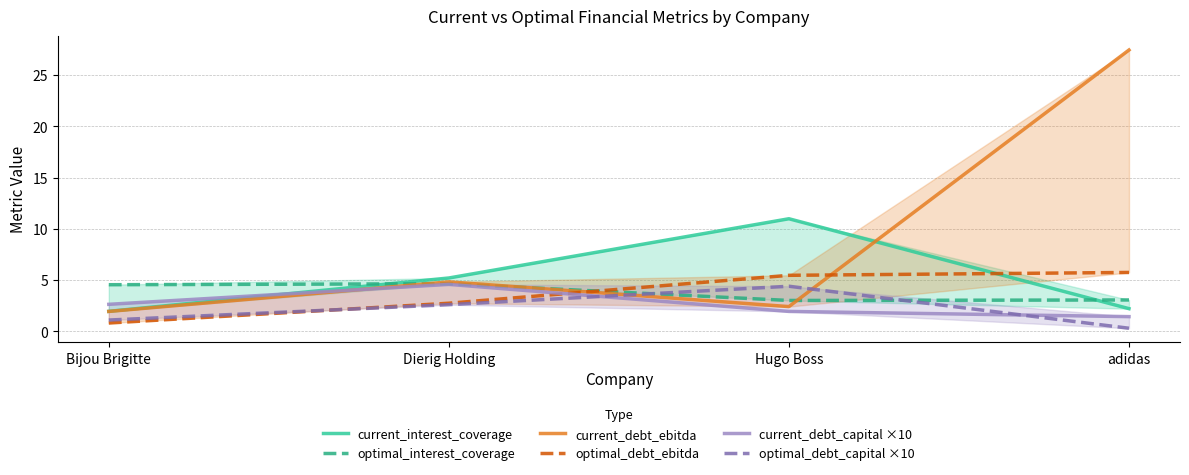

Rank the series by their maximum value, from highest to lowest.

current_debt_ebitda, current_interest_coverage, optimal_debt_ebitda, optimal_interest_coverage, current_debt_capital ×10, optimal_debt_capital ×10